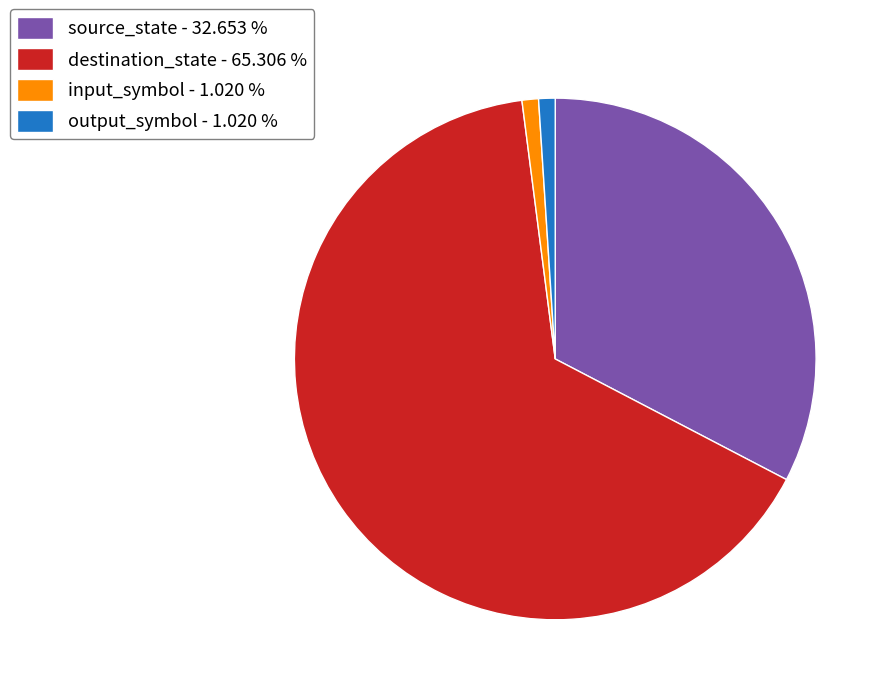

How many slices are in this pie chart?

4